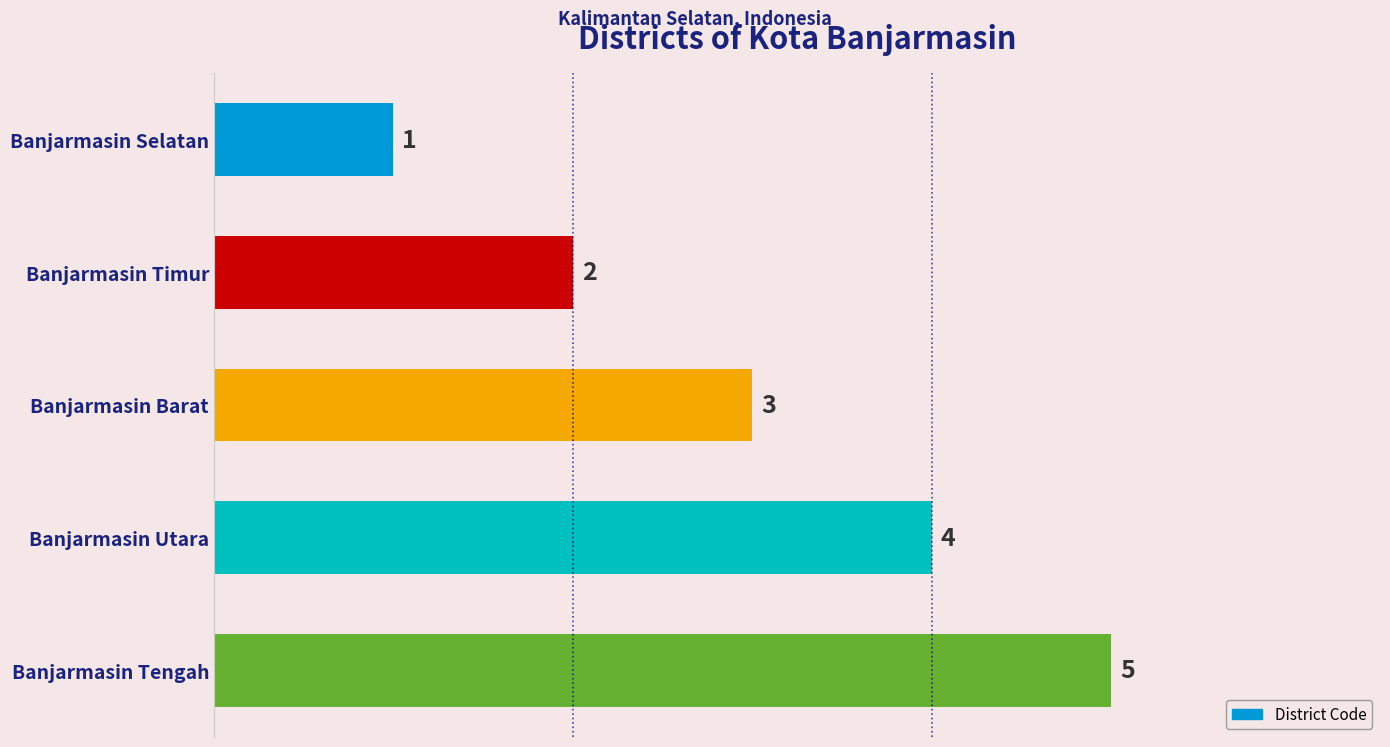

At which label is the value closest to 3?

Banjarmasin Barat